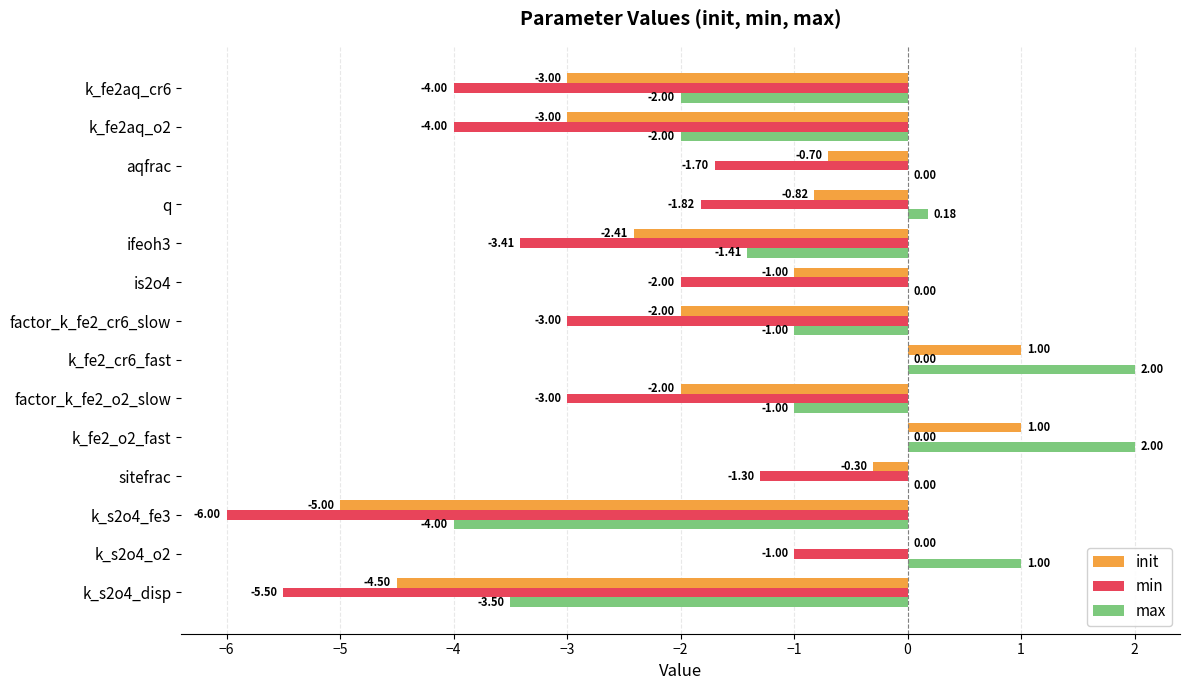

What is the sum of the min values at k_s2o4_fe3 and sitefrac?

-7.3